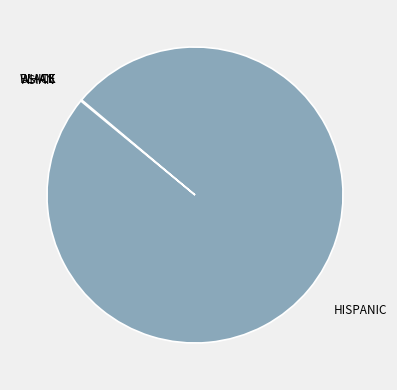

Is it true that HISPANIC is 100% of the pie?

True